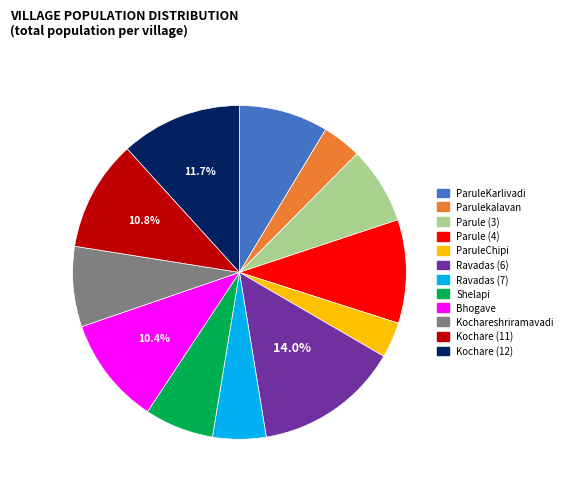

Approximately how many times larger is the value at ParuleChipi compared to Kochare (11)?

0.3